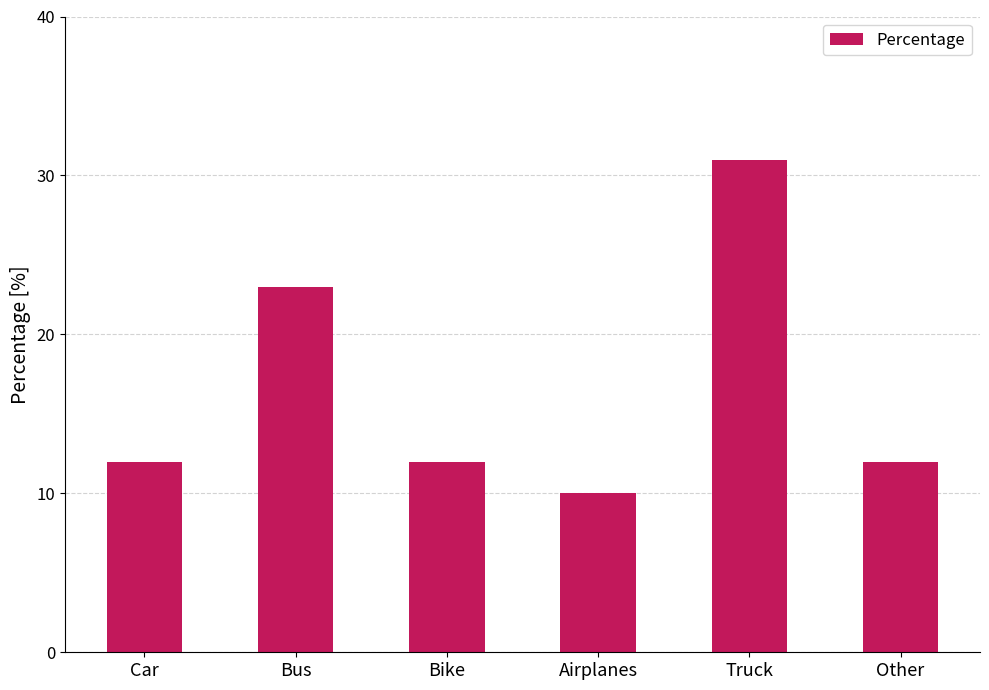

What is the sum of the values at Bike and Airplanes?

22